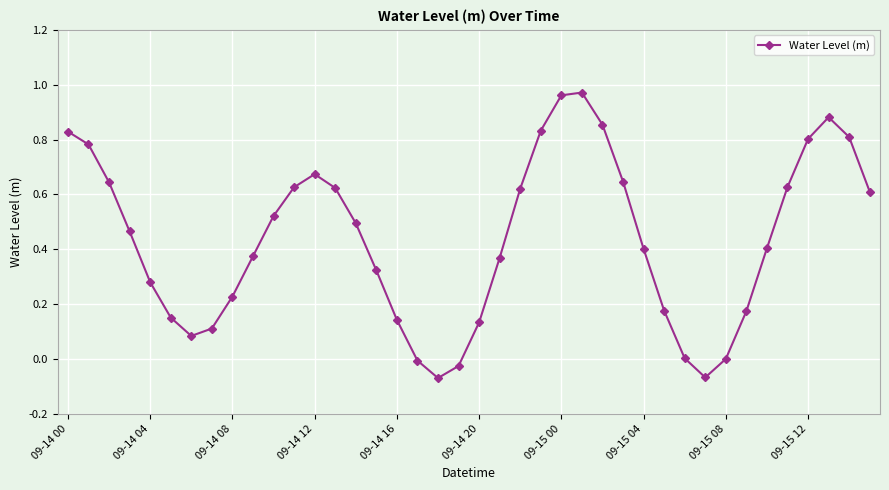

How many interior local peaks (higher than both neighbors) does the data have?

3